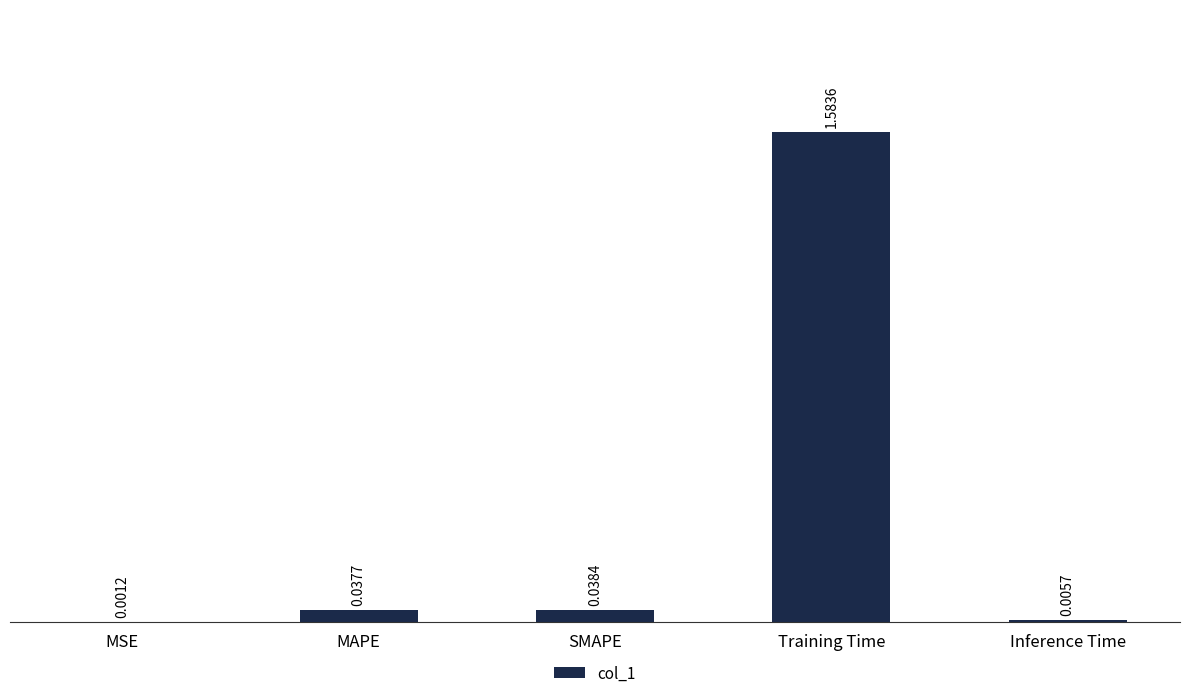

What is the sum of all values?

1.7